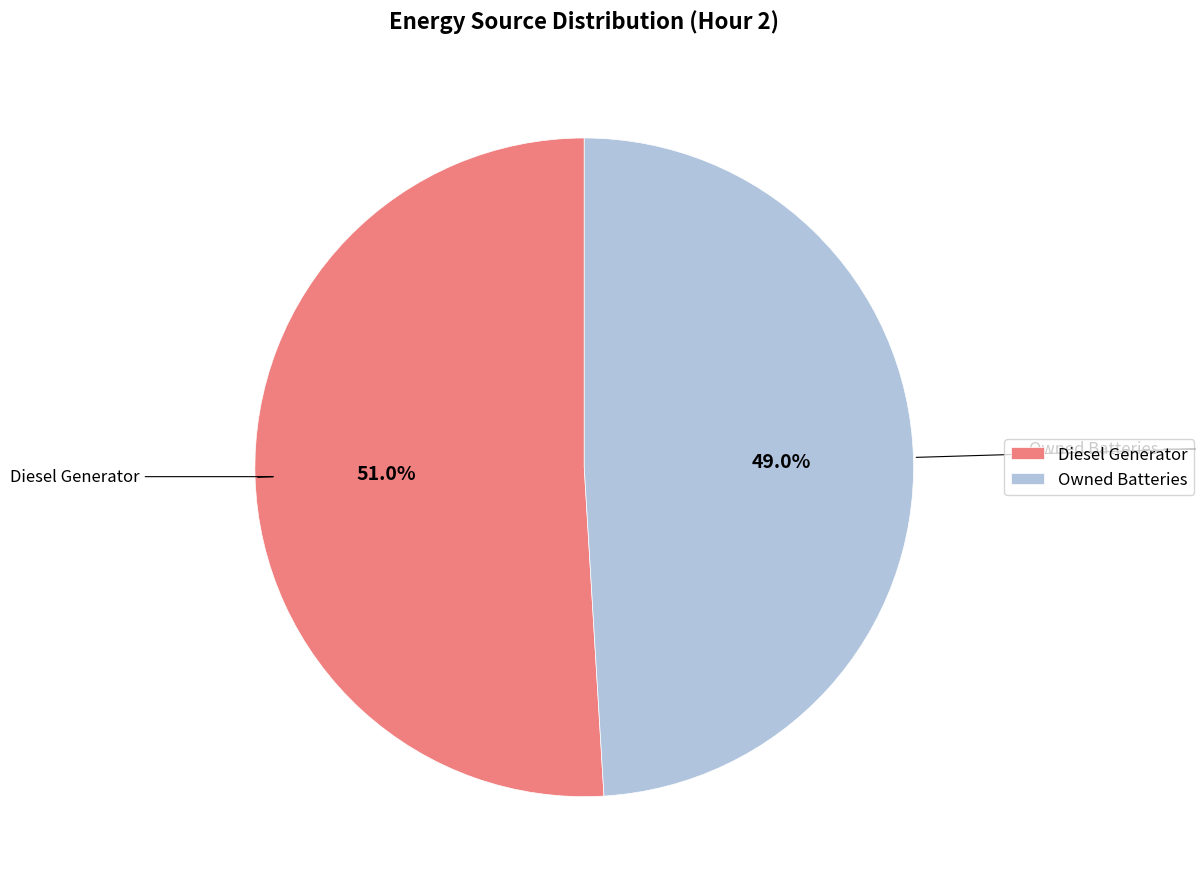

How many segments does this pie chart have?

2